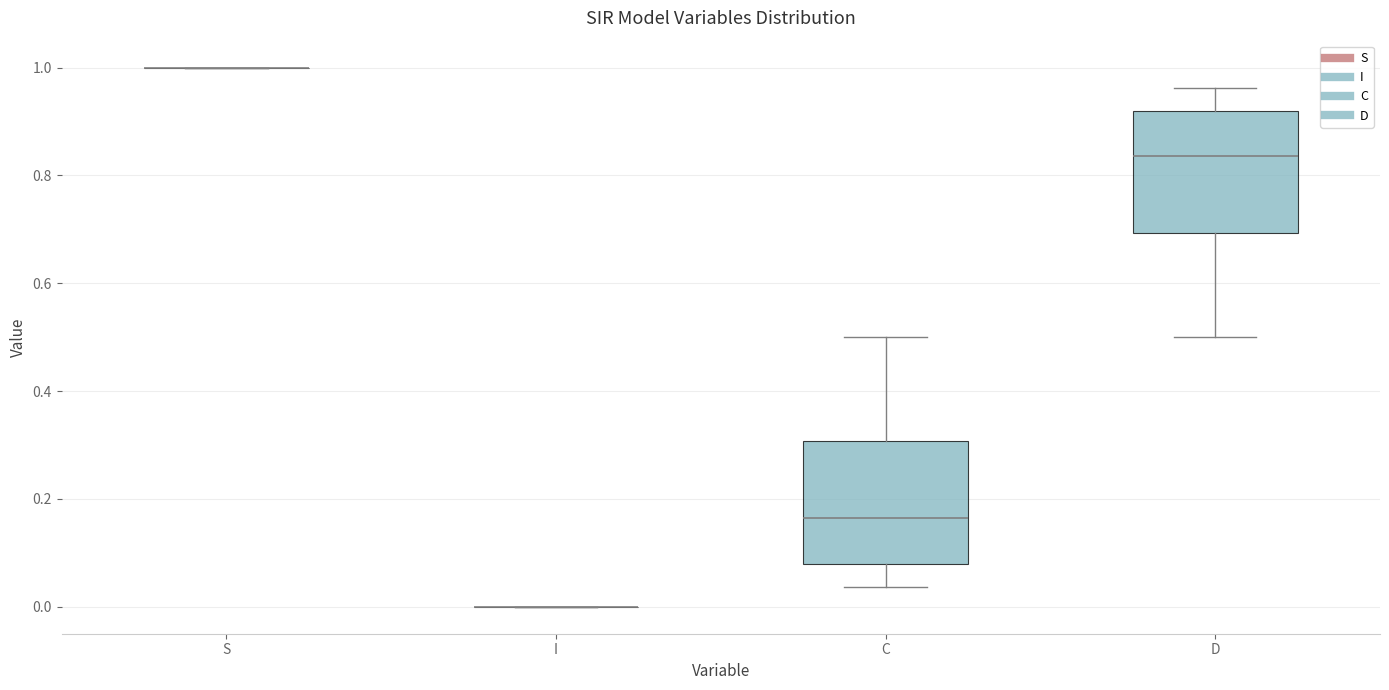

Reading left to right, transcribe this box plot: for each box, give where its median line is, the range the box spans, and where its two whiskers end, as read against the y-axis. The values are not printed on the chart, so give them approximately, as read against the axis.

S: box collapsed to a line at 1.00, whiskers 1.00 to 1.00
I: box collapsed to a line at 0.00, whiskers 0.00 to 0.00
C: median 0.16, box 0.08 to 0.30, whiskers 0.04 to 0.50
D: median 0.84, box 0.70 to 0.92, whiskers 0.50 to 0.96